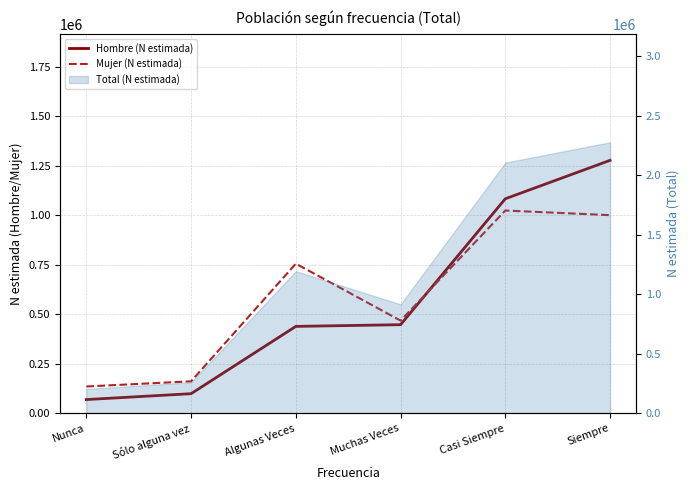

Which category has the lowest value across all series?

Nunca